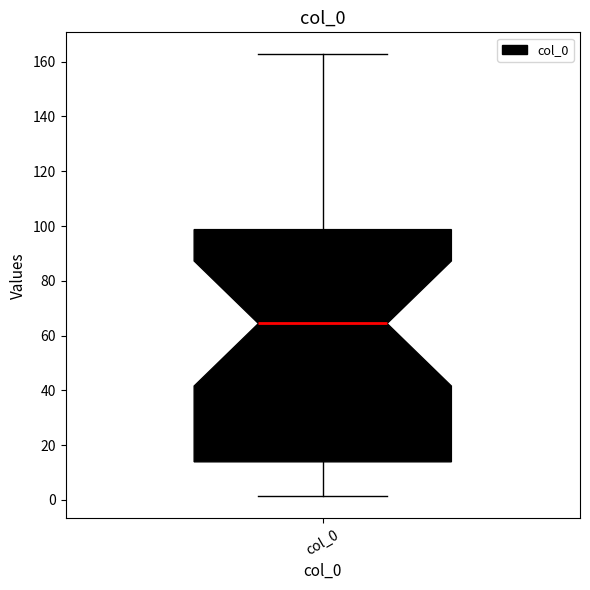

Transcribe this box plot: give where the median line is, the range the box spans, and where the two whiskers end, as read against the y-axis. The values are not printed on the chart, so give them approximately, as read against the axis.

median 64, box 14 to 98, whiskers 2 to 162